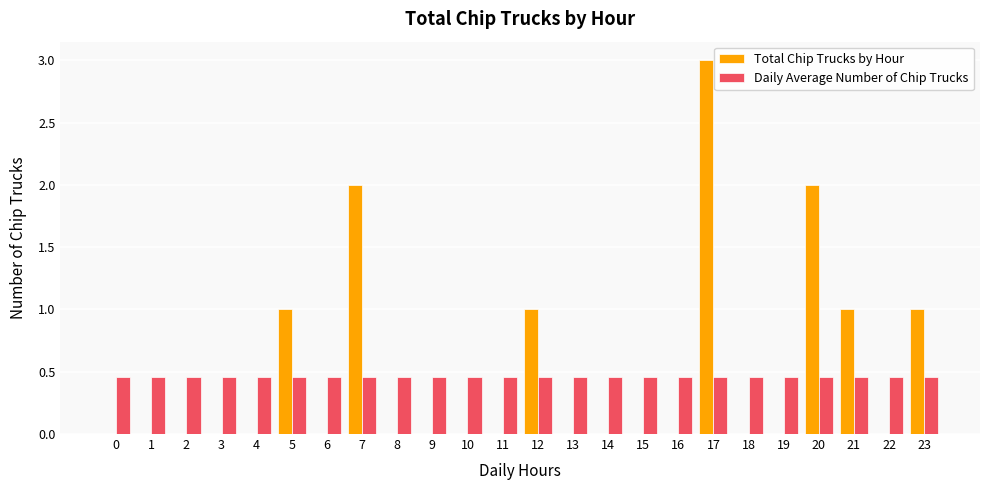

What is the sum of all Total Chip Trucks by Hour values?

11.0